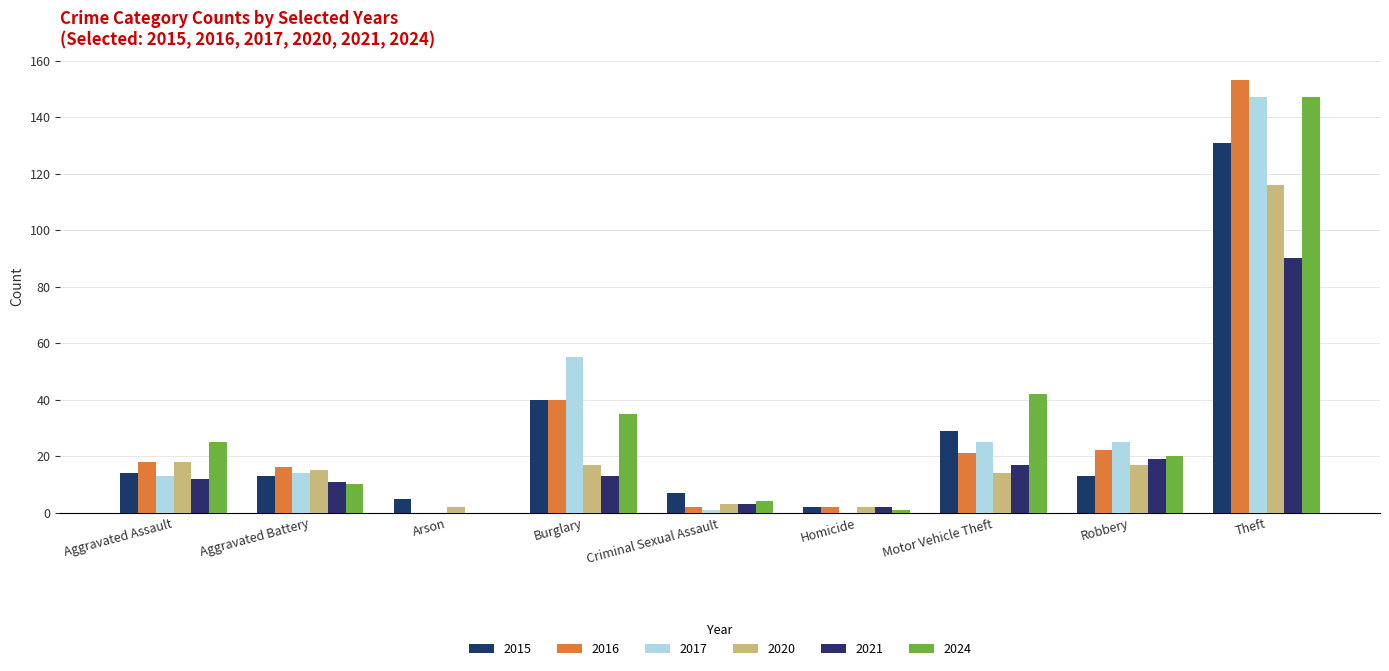

What position from the left is Aggravated Battery?

2